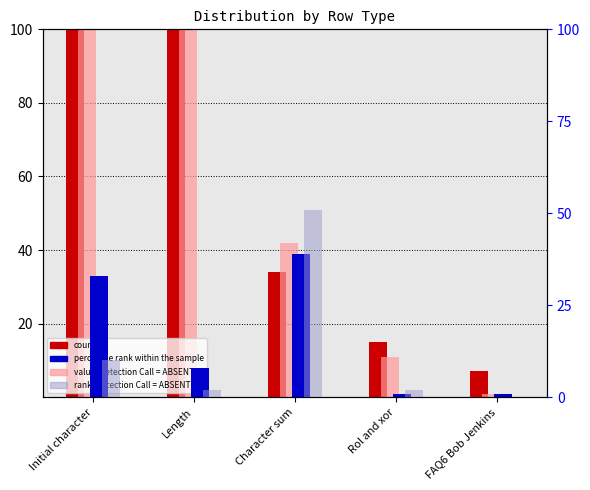

How many values in the percentile rank within the sample series exceed 8?

2